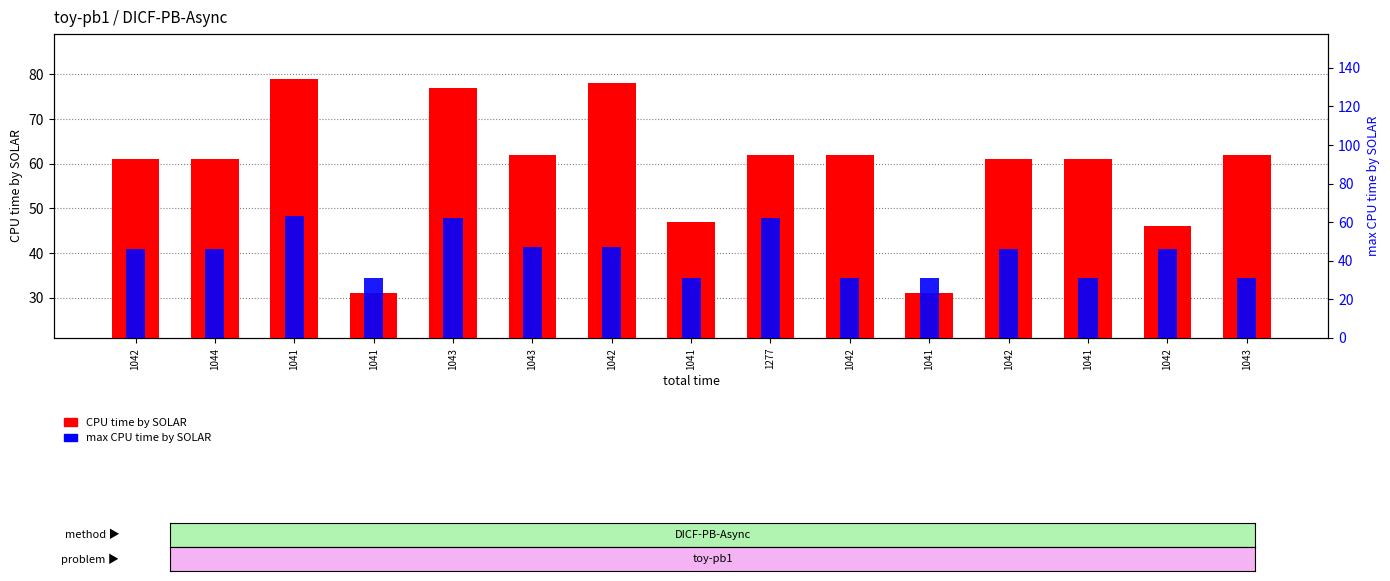

How many bars are there in total?

30